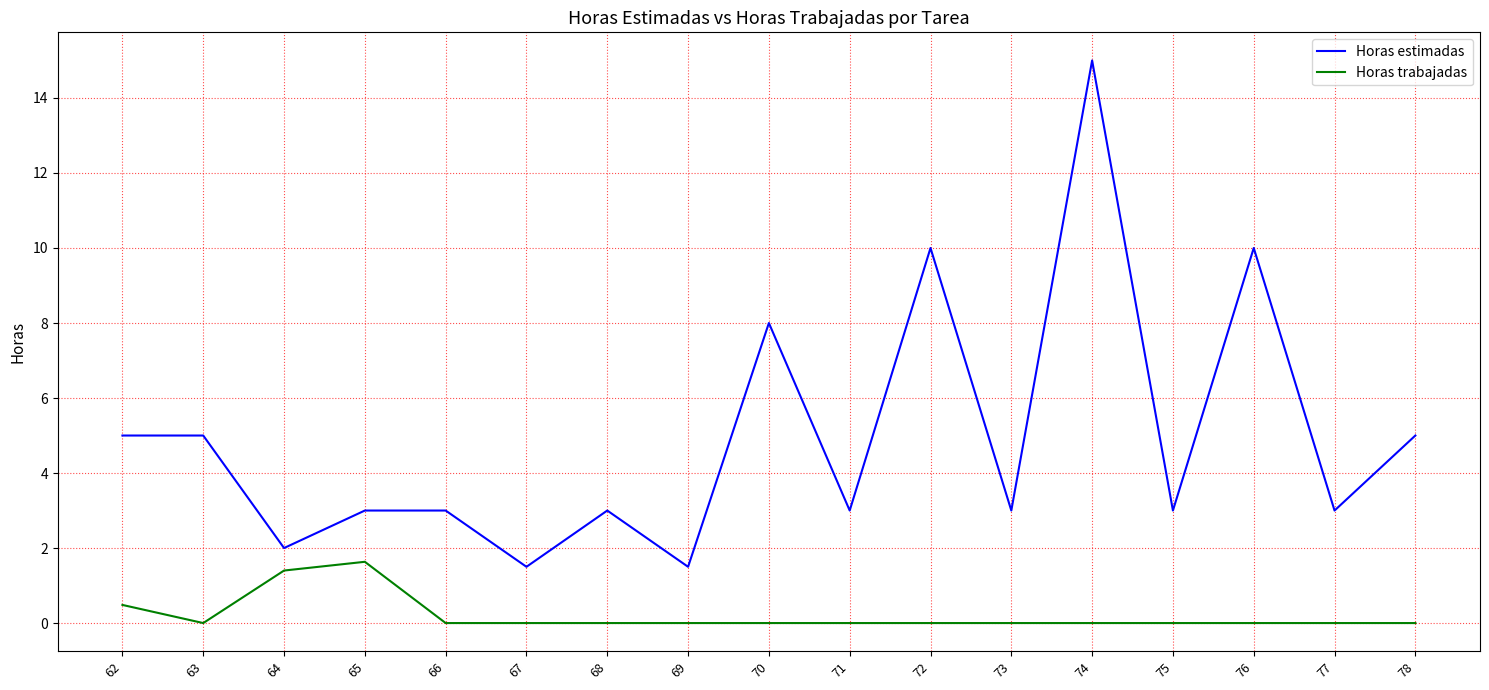

True or false: Horas estimadas and Horas trabajadas cross at least once.

False